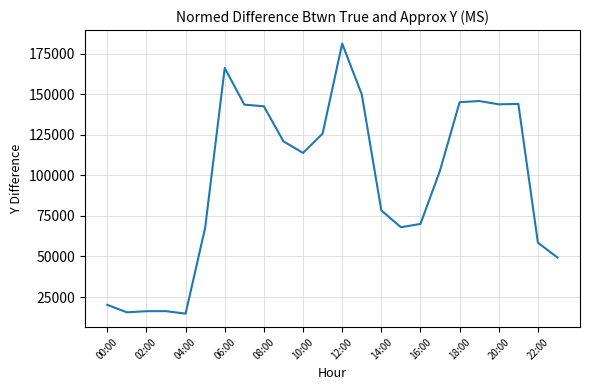

What is the maximum value shown in the chart?

181281.8